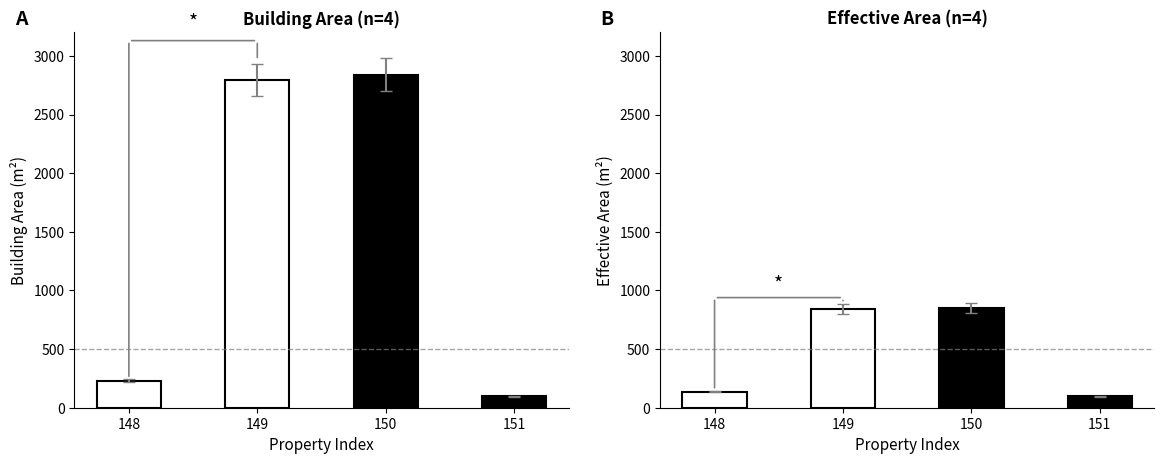

Which series changed the most between 149 and 151?

area